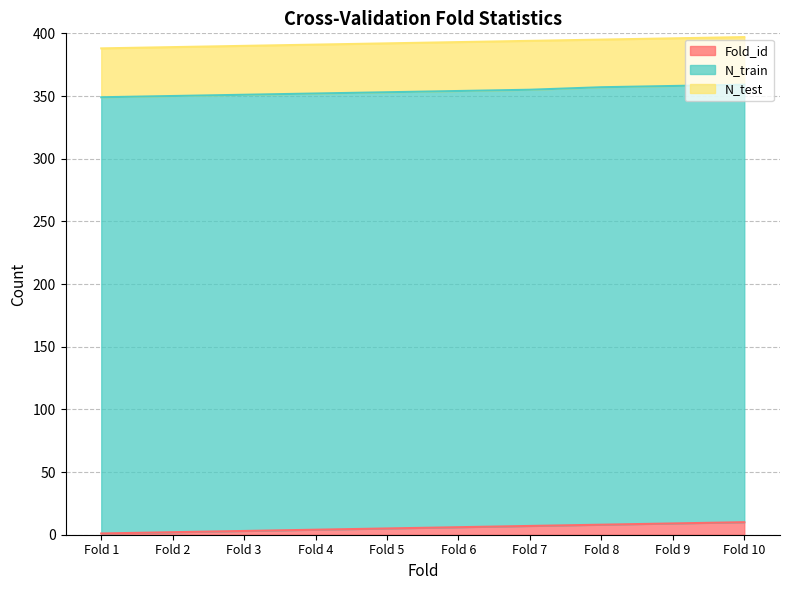

True or false: N_train and Fold_id cross at least once.

False